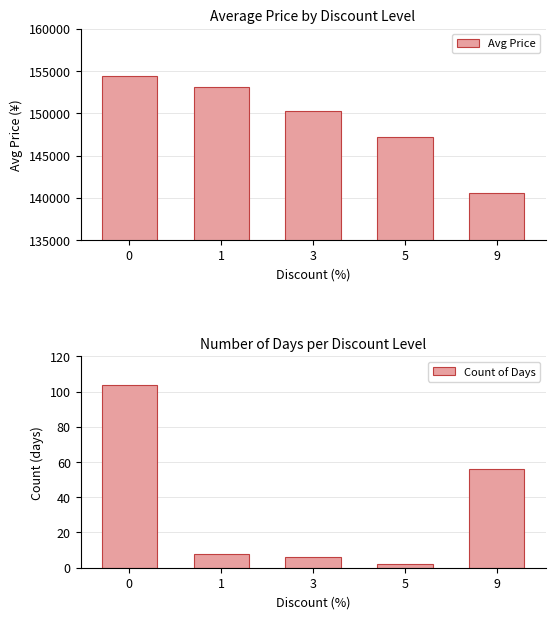

Reading right to left, what are all the values shown in this chart?

Avg Price: 9=140600	5=147200	3=150300	1=153075	0=154418
Count of Days: 9=56	5=2	3=6	1=8	0=104